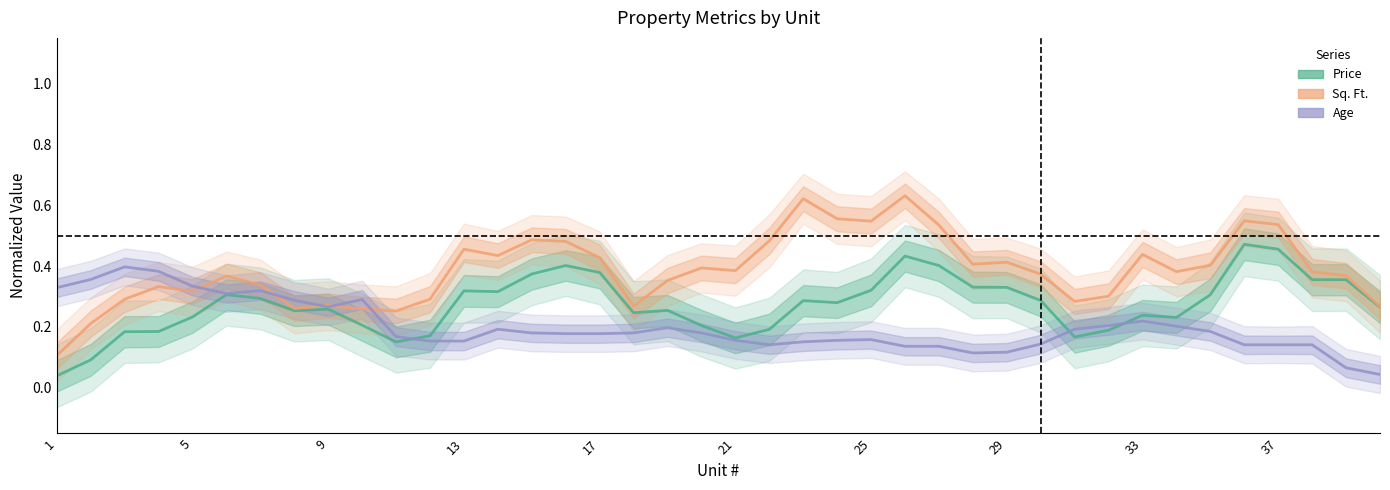

What is the difference between the Sq. Ft. values at 22 and 35?

0.1